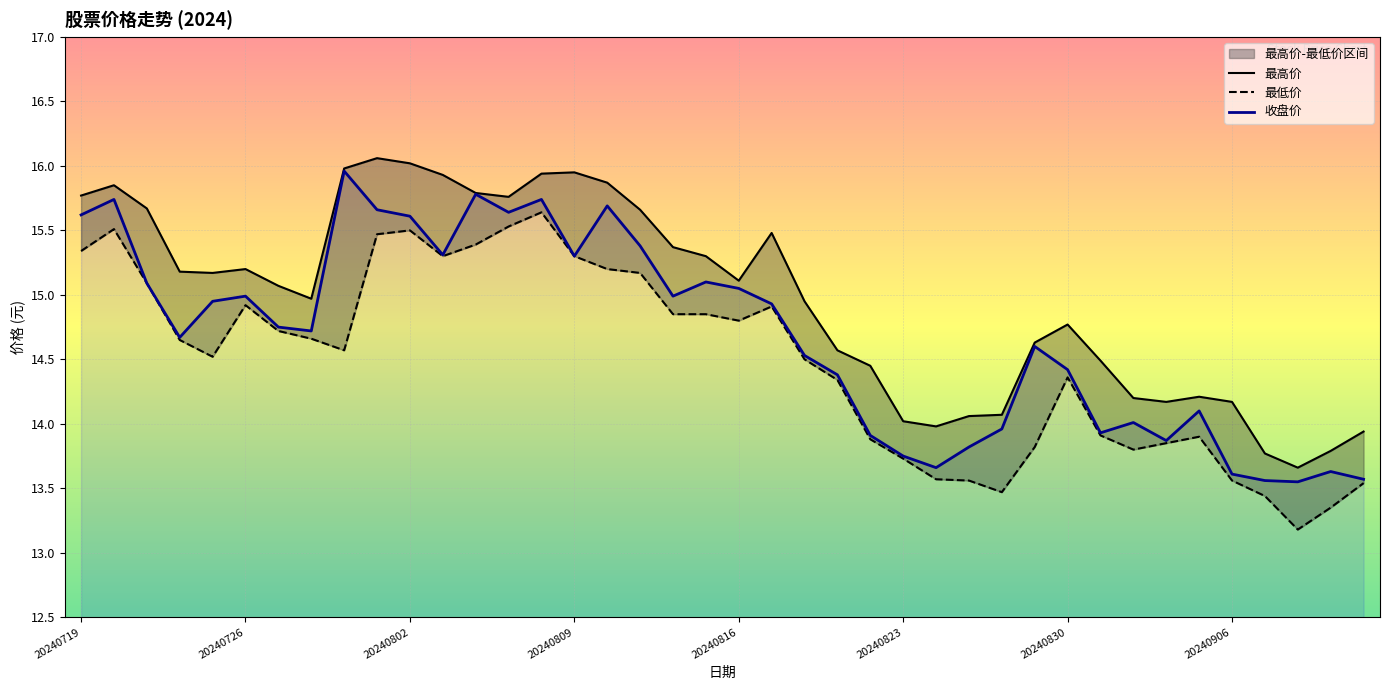

How many interior local peaks does the 收盘价 series have?

11